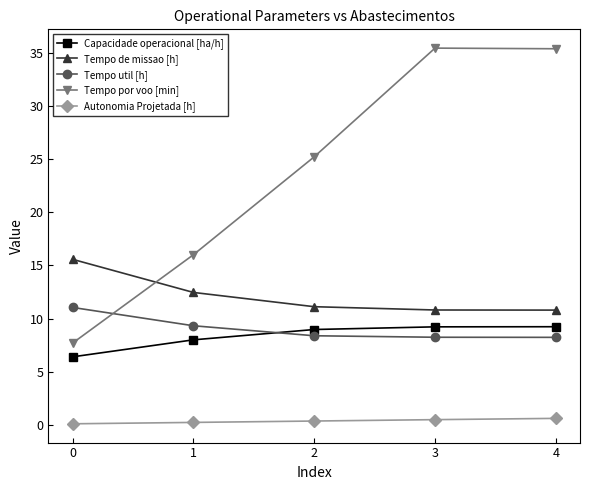

What is the sum of the Tempo de missao [h] values at 0 and 1?

28.1